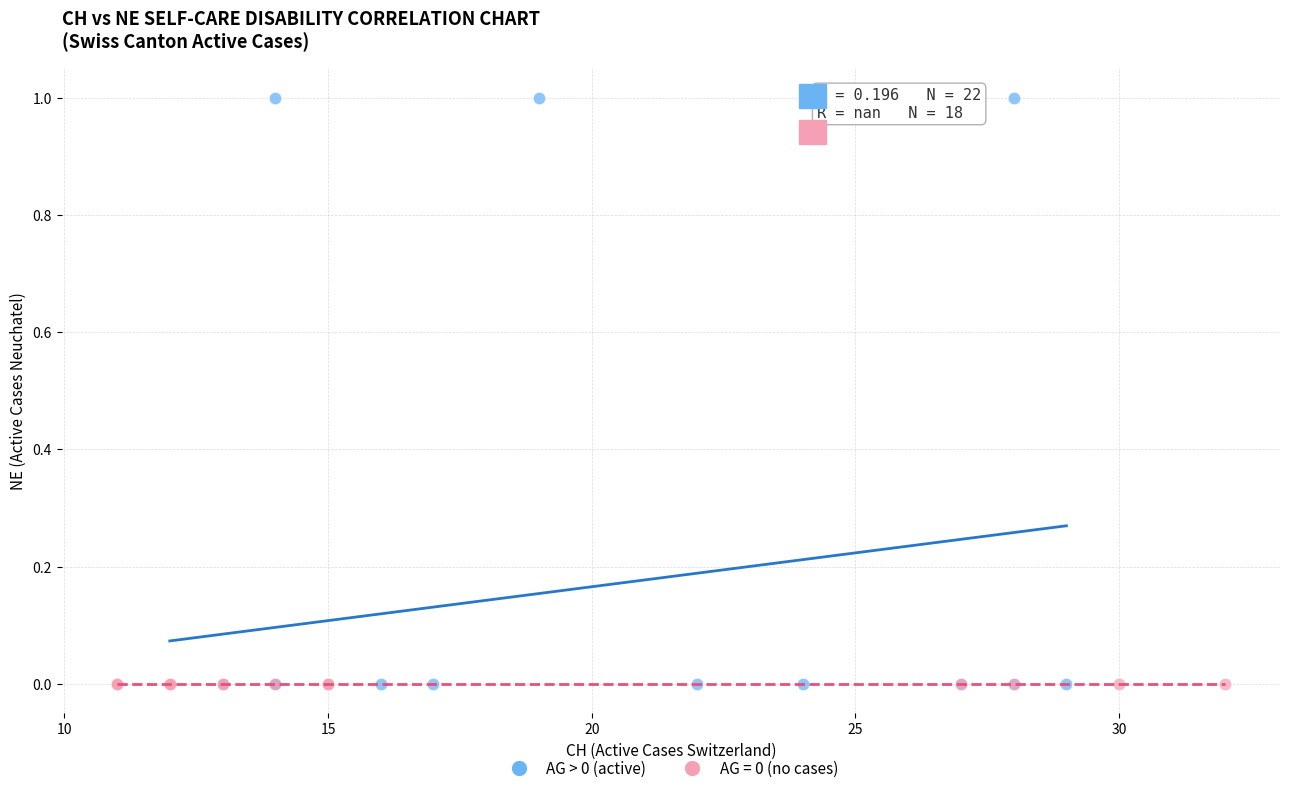

Which series contains the highest Y value?

AG > 0 (active)